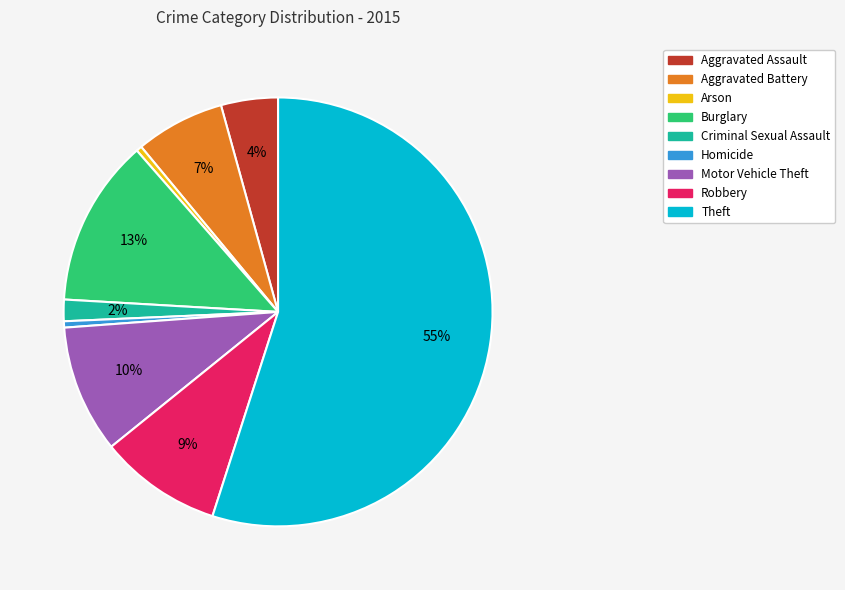

Which slice is the largest?

Theft